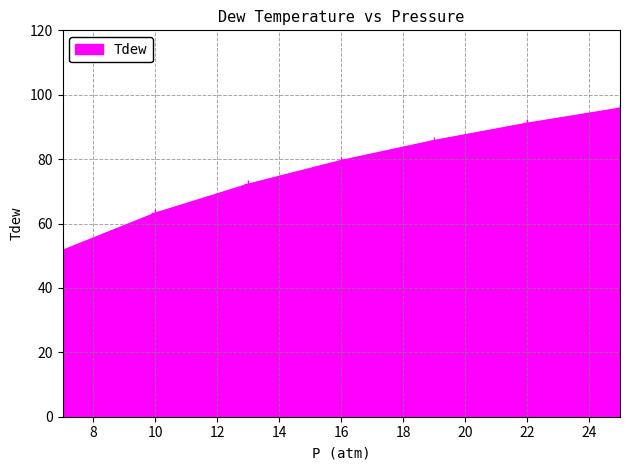

What is the difference between the maximum and minimum values?

44.2